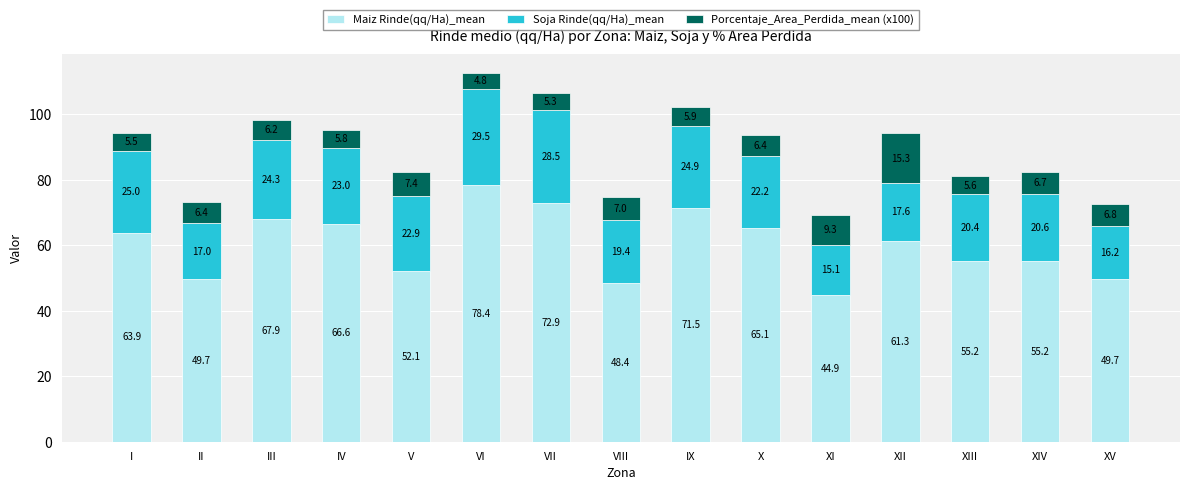

At which label does Maiz Rinde(qq/Ha)_mean reach its peak?

VI